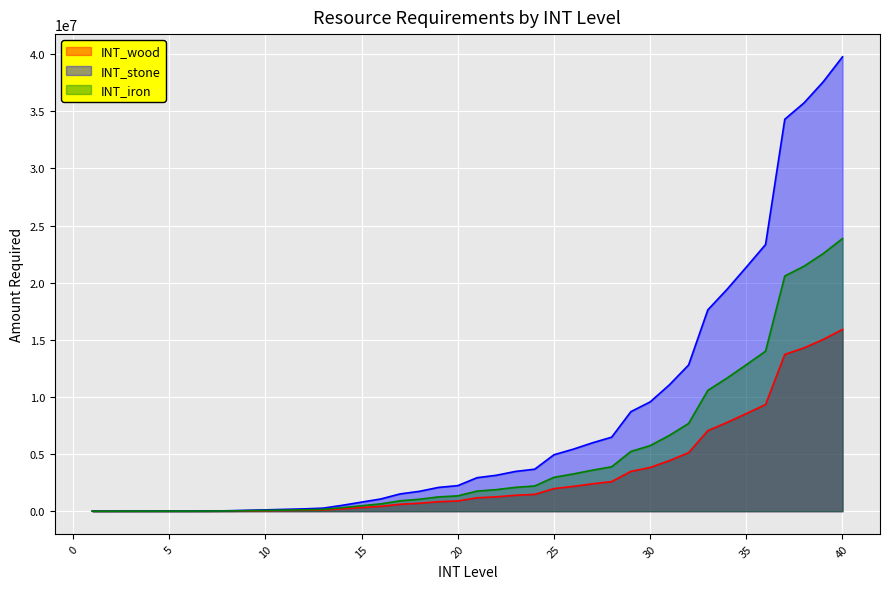

How many lines are shown in the chart?

3